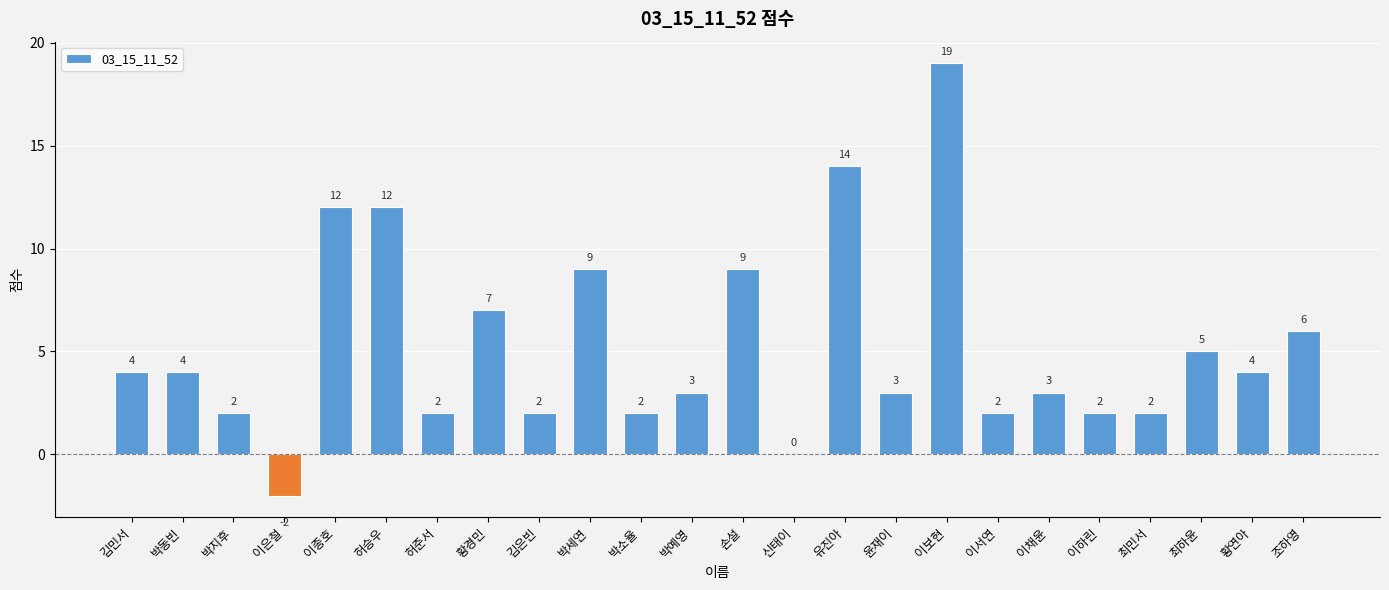

What is the maximum value shown in the chart?

19